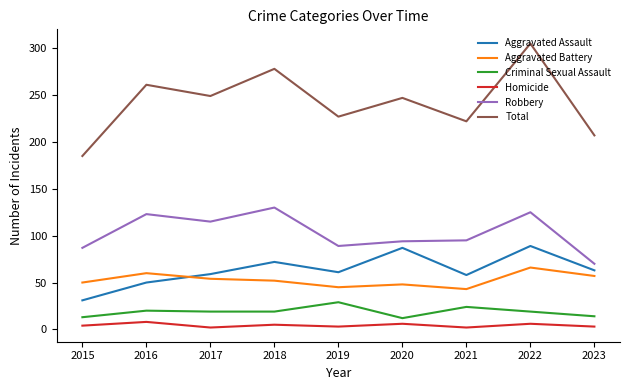

Does the chart display data point markers on the line(s)?

No